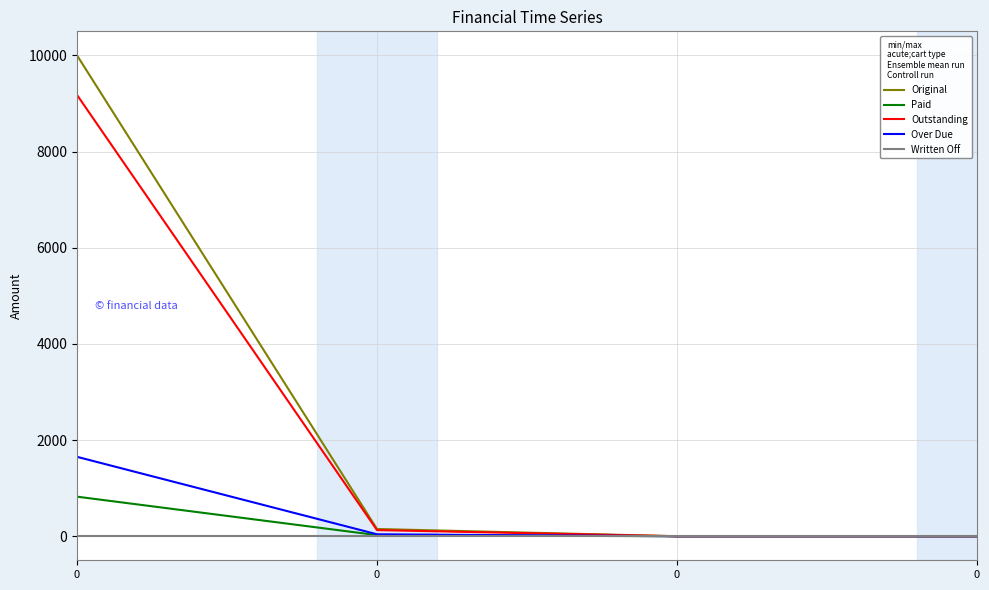

Count the number of data series in this chart.

5